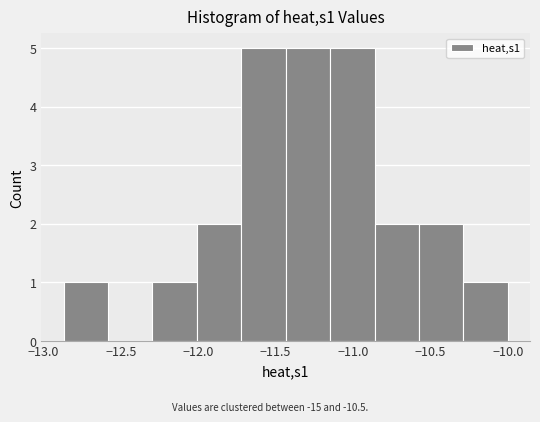

How tall is the bar that spans -11.70 to -11.45 on the x-axis? Neither the bar edges nor the heights are printed on the chart, so give them approximately, as read against the axes.

5